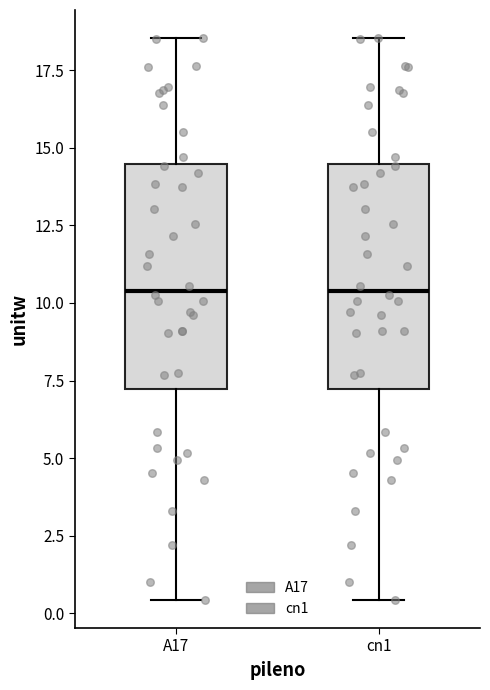

Reading left to right, read every box against the y-axis: the position of its median line, the range the box covers, and the ends of its whiskers. The values are not printed on the chart, so give them approximately, as read against the axis.

A17: median 10.5, box 7.0 to 14.5, whiskers 0.5 to 18.5
cn1: median 10.5, box 7.0 to 14.5, whiskers 0.5 to 18.5